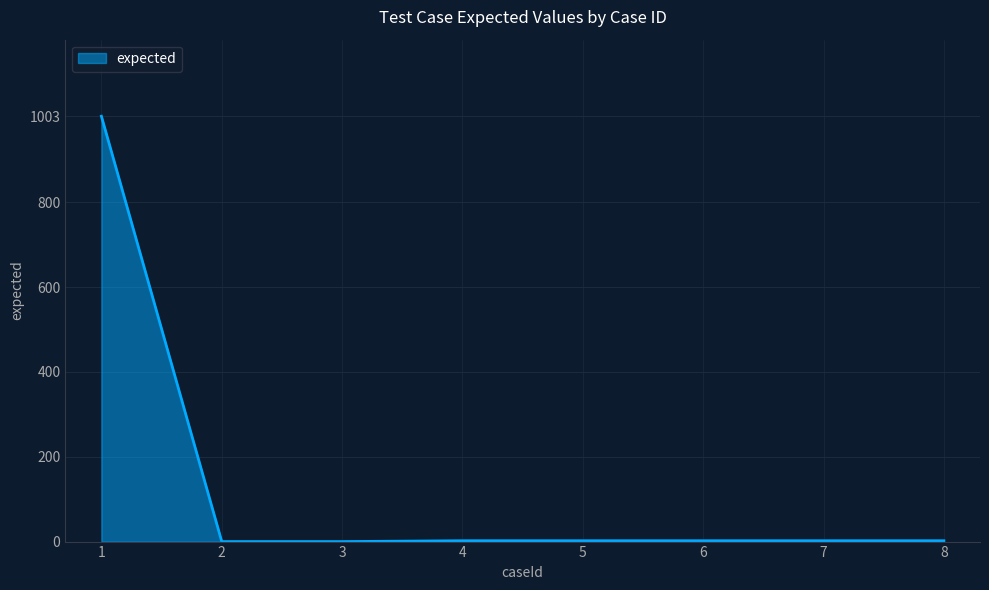

What is the change in value from 3 to 8?

+2